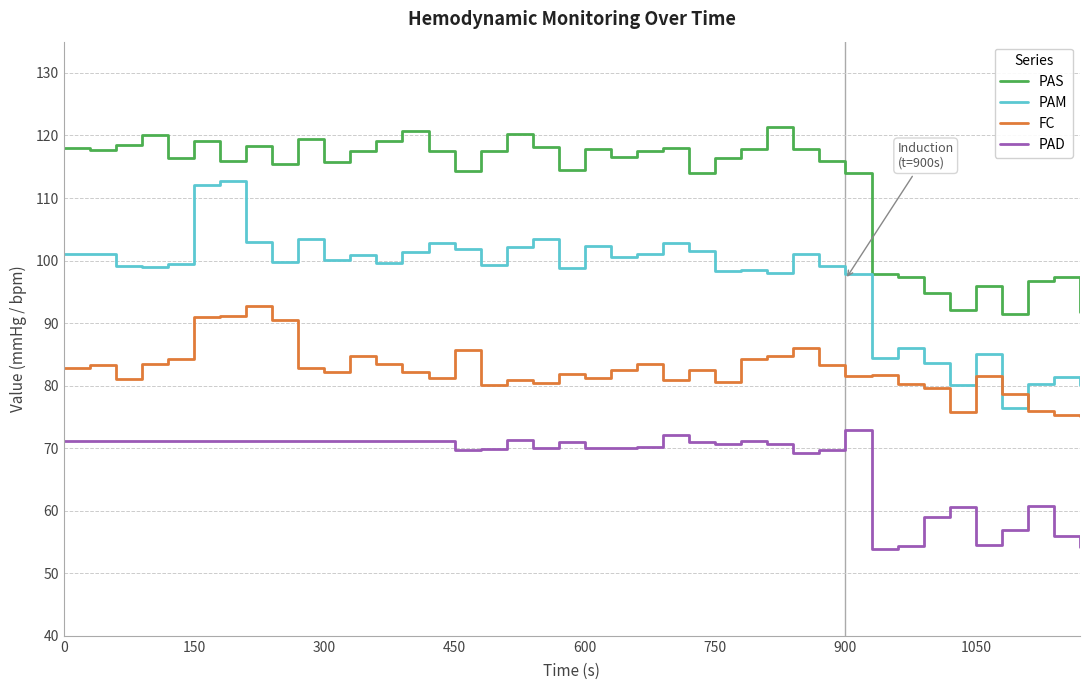

After their last crossing, which series has the higher values: FC or PAM?

PAM